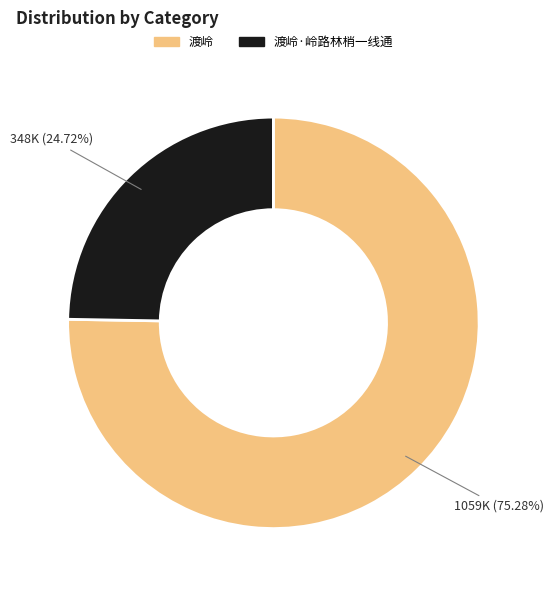

What portion of the pie excludes 渡岭·岭路林梢一线通?

75.3%